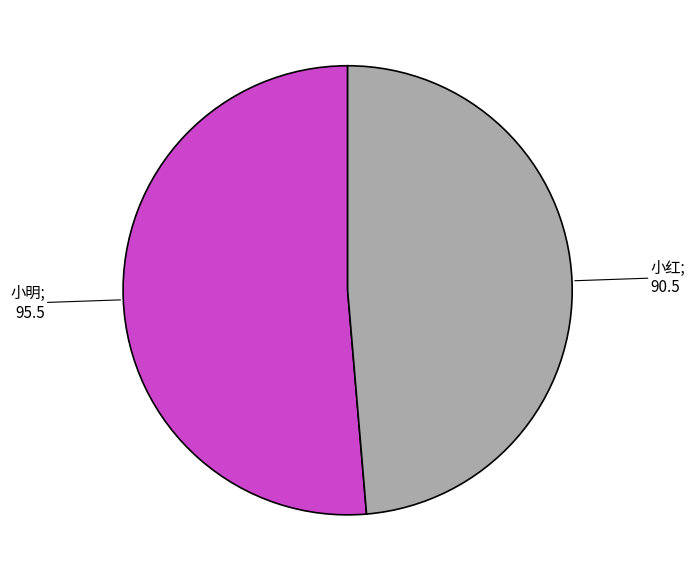

Is there a majority slice in this chart?

Yes